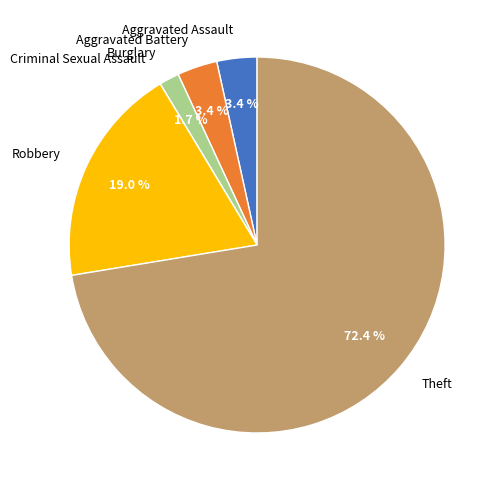

Which slice is the largest?

Theft